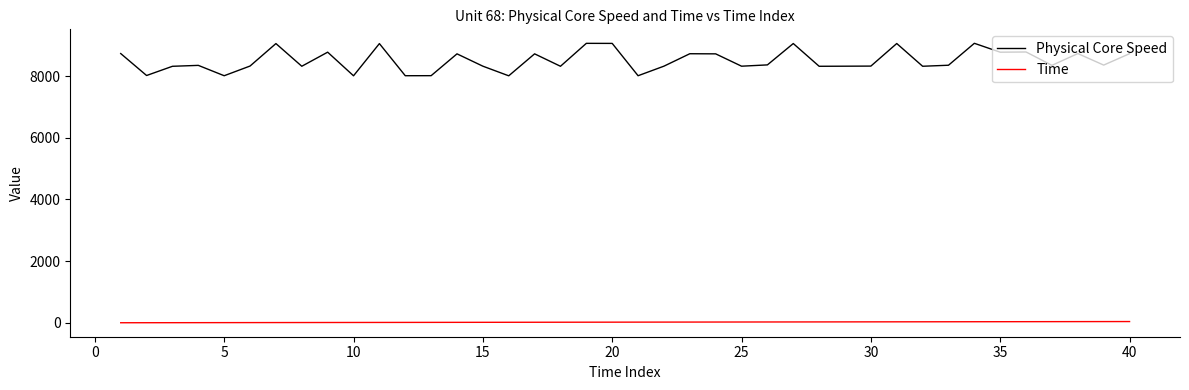

True or false: Physical Core Speed and Time intersect in this chart.

False